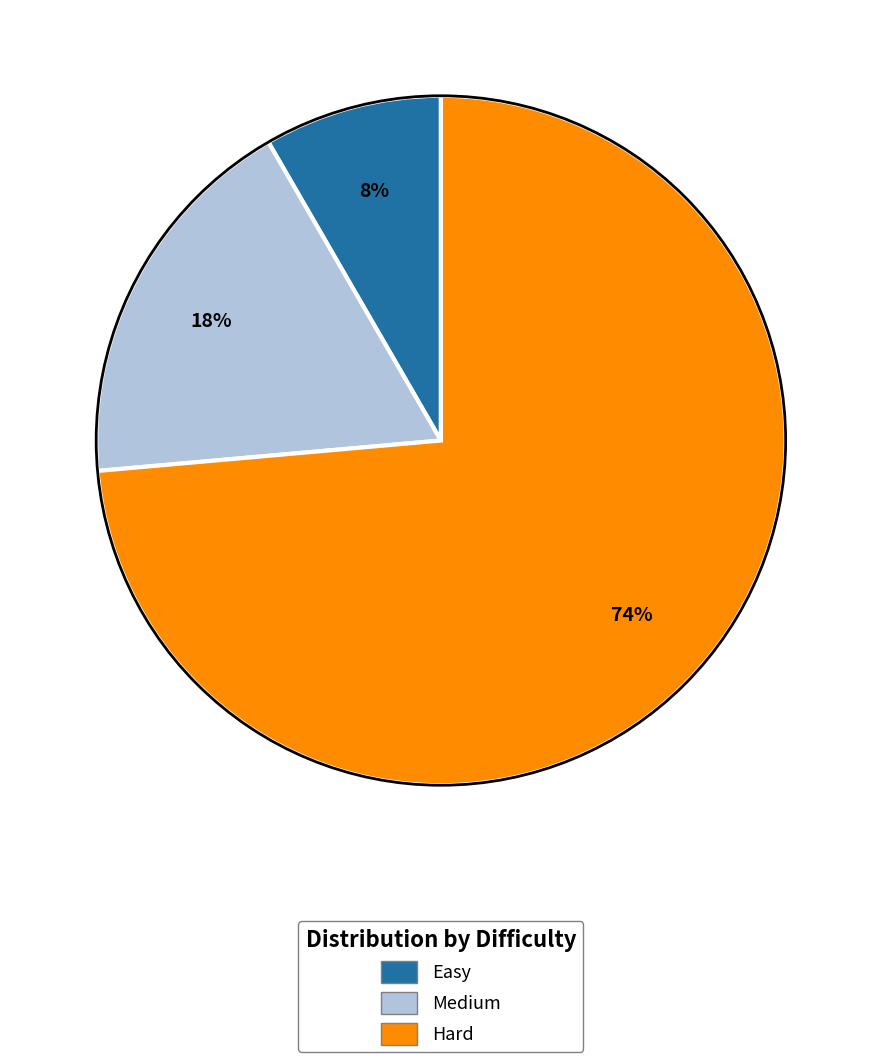

Rank the categories by value from lowest to highest.

Easy, Medium, Hard